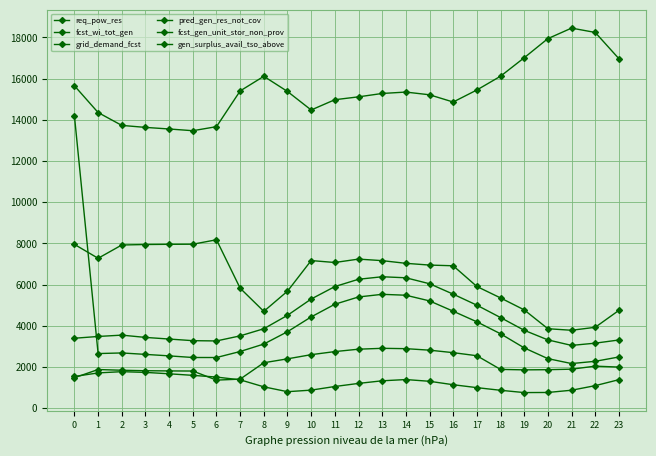

True or false: grid_demand_fcst and gen_surplus_avail_tso_above intersect in this chart.

False